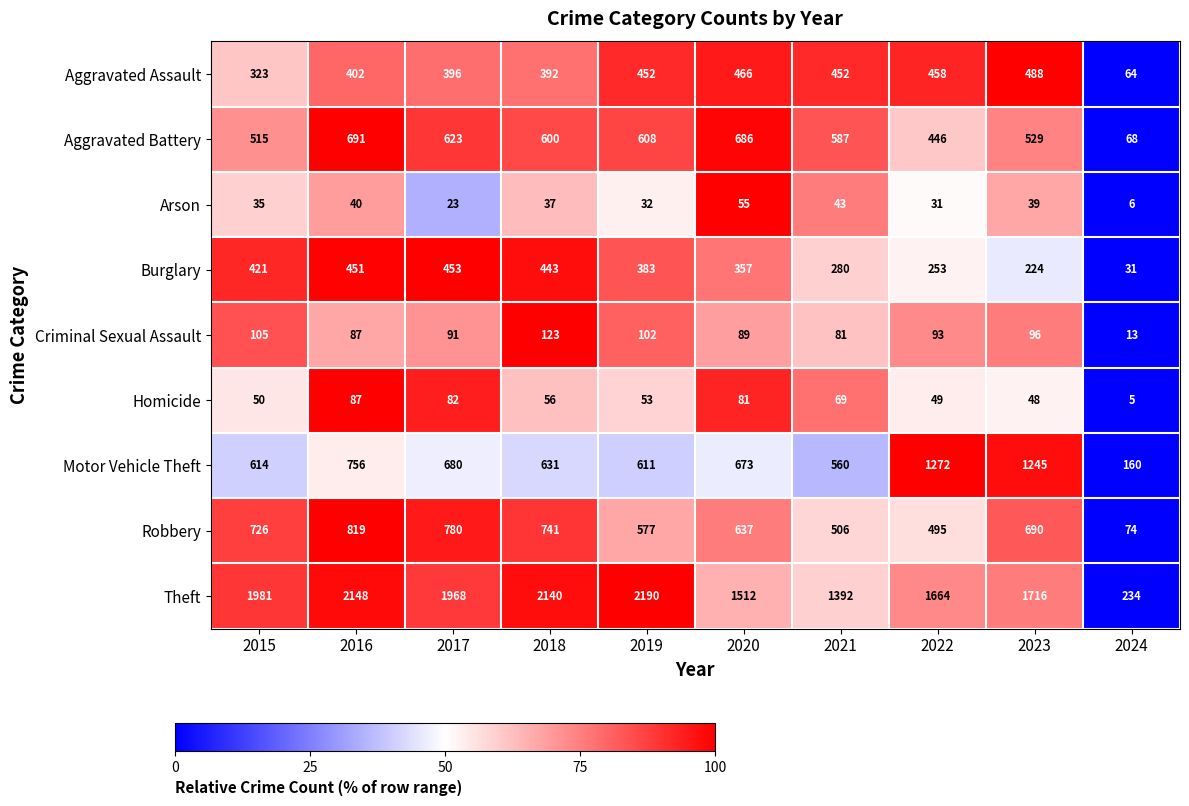

What is the spread (max minus min) of values at 2022?

1633